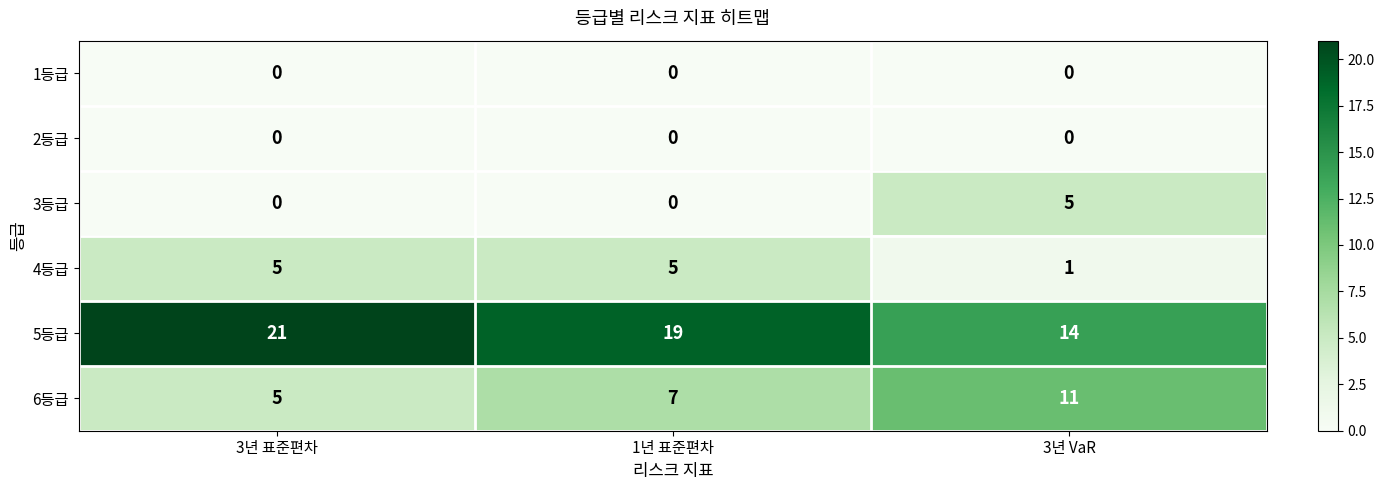

What is the minimum value for 5등급?

14